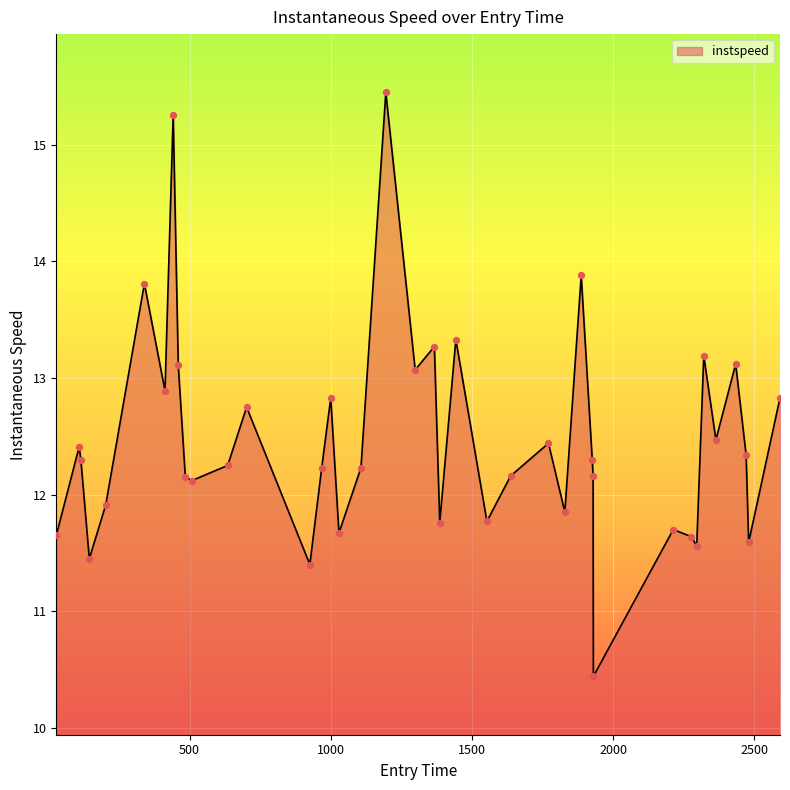

What is the difference between the maximum and minimum values?

5.0